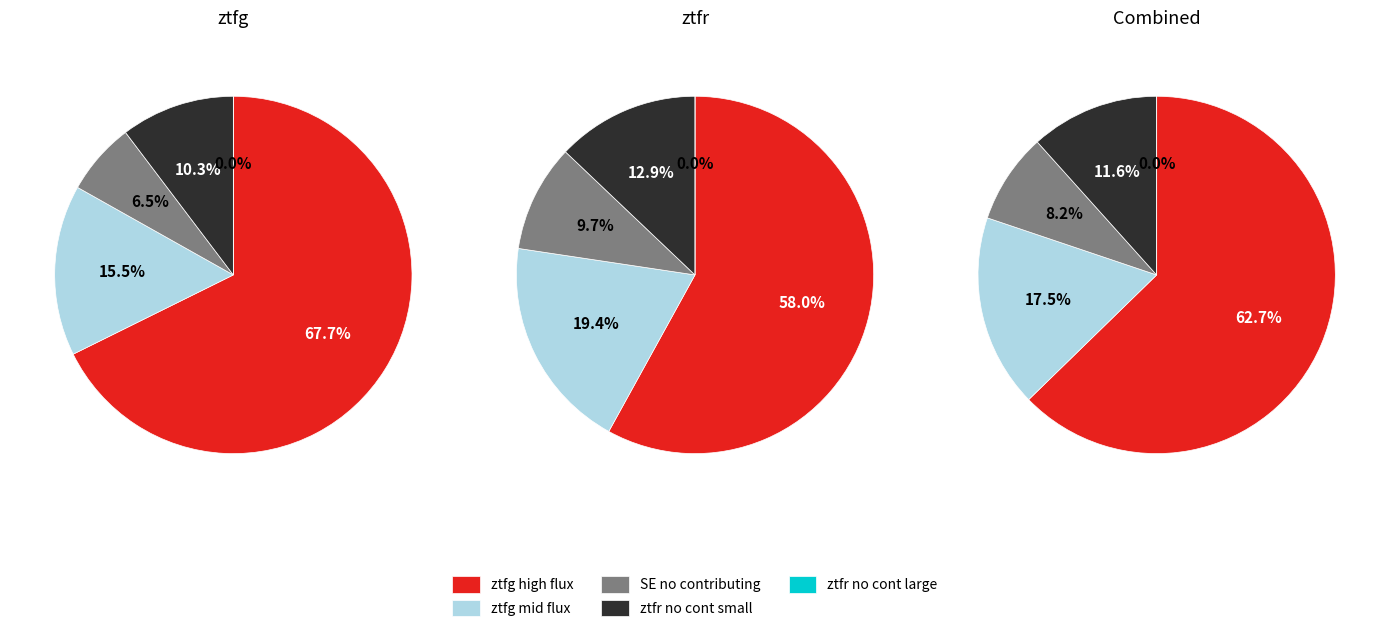

Which series changed the most between 4 and 10?

ztfg